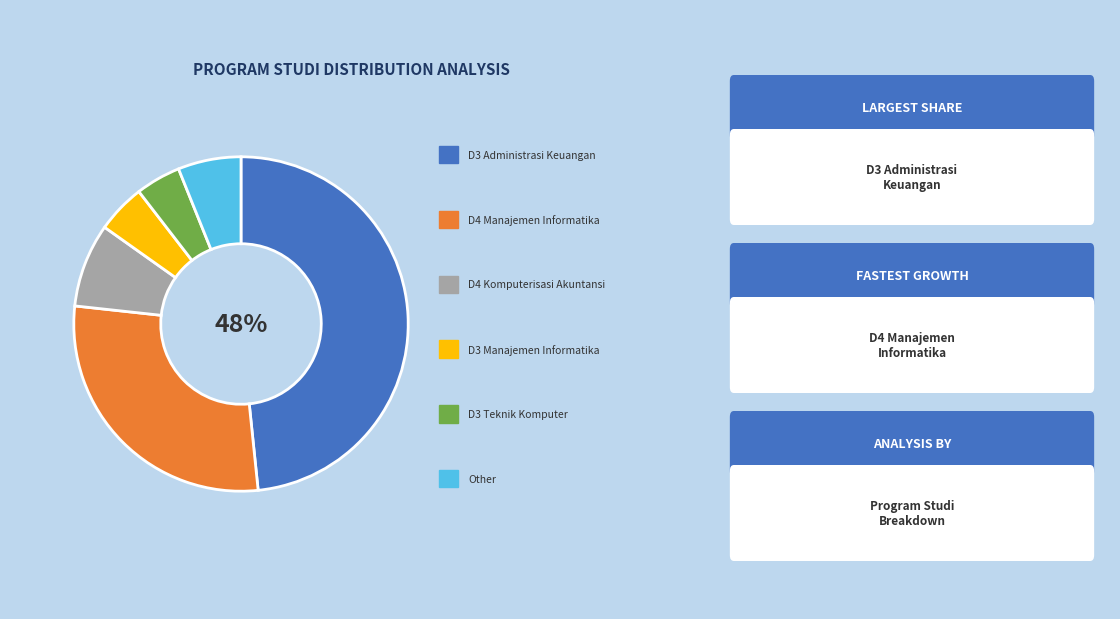

Does any single category account for the majority?

No